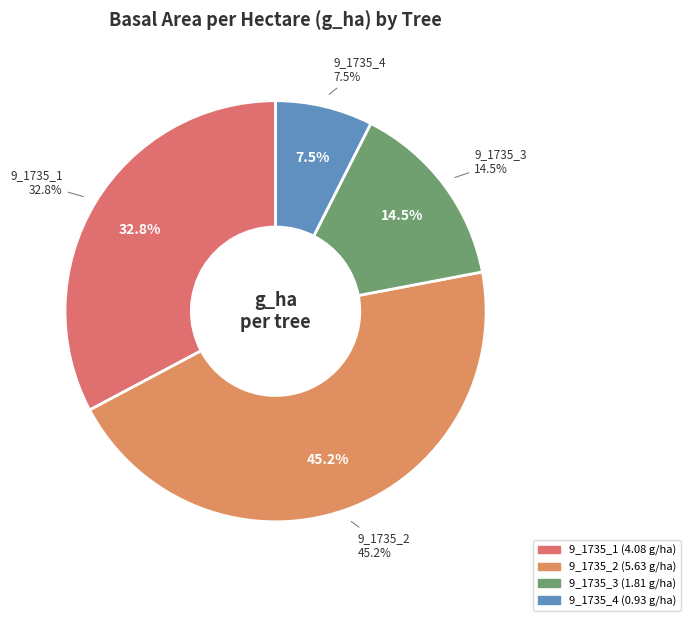

What is the change in value from 9_1735_1 to 9_1735_2?

+1.5